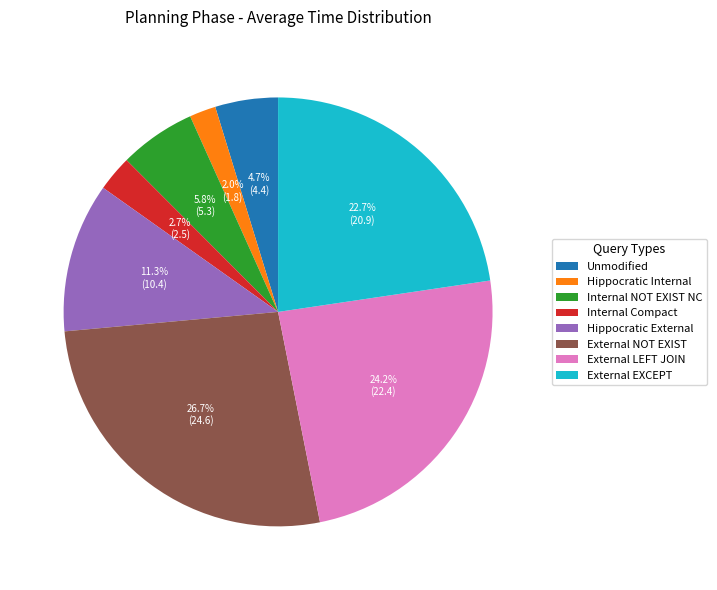

Does External NOT EXIST represent more than half of the total?

No